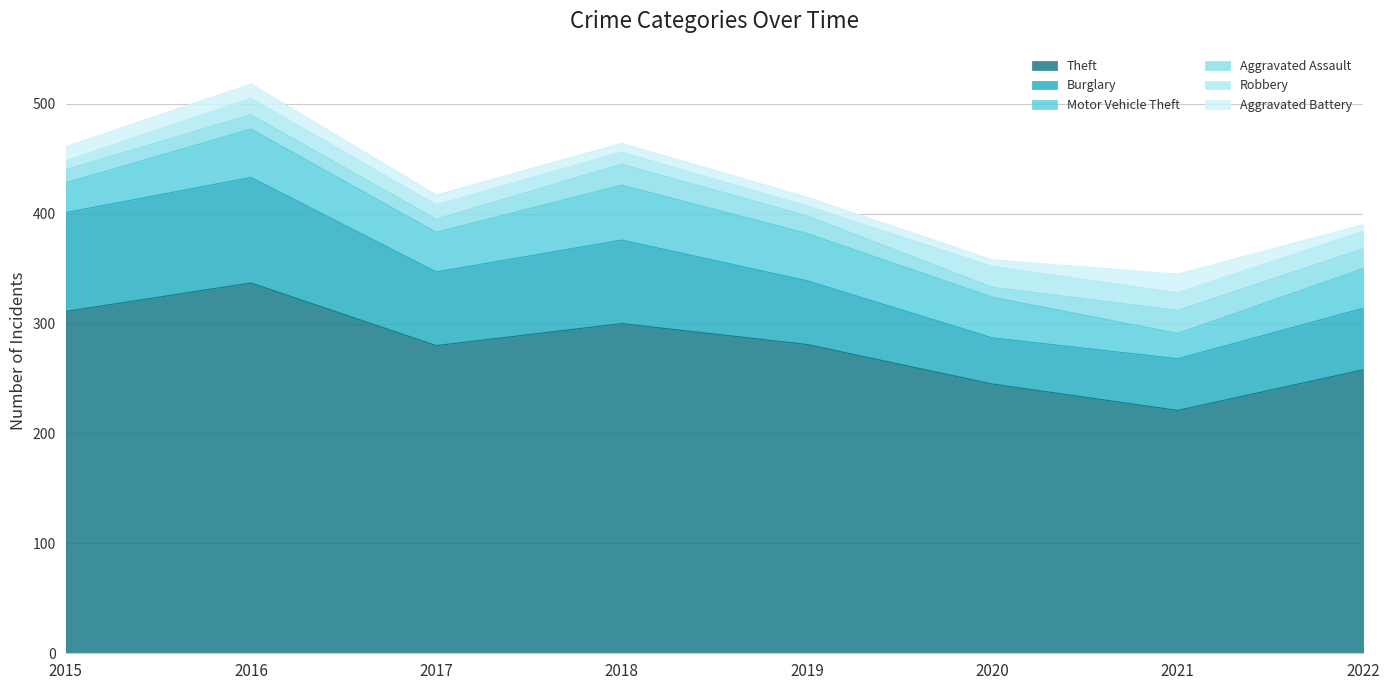

What is the difference between the Aggravated Assault values at 2019 and 2018?

3